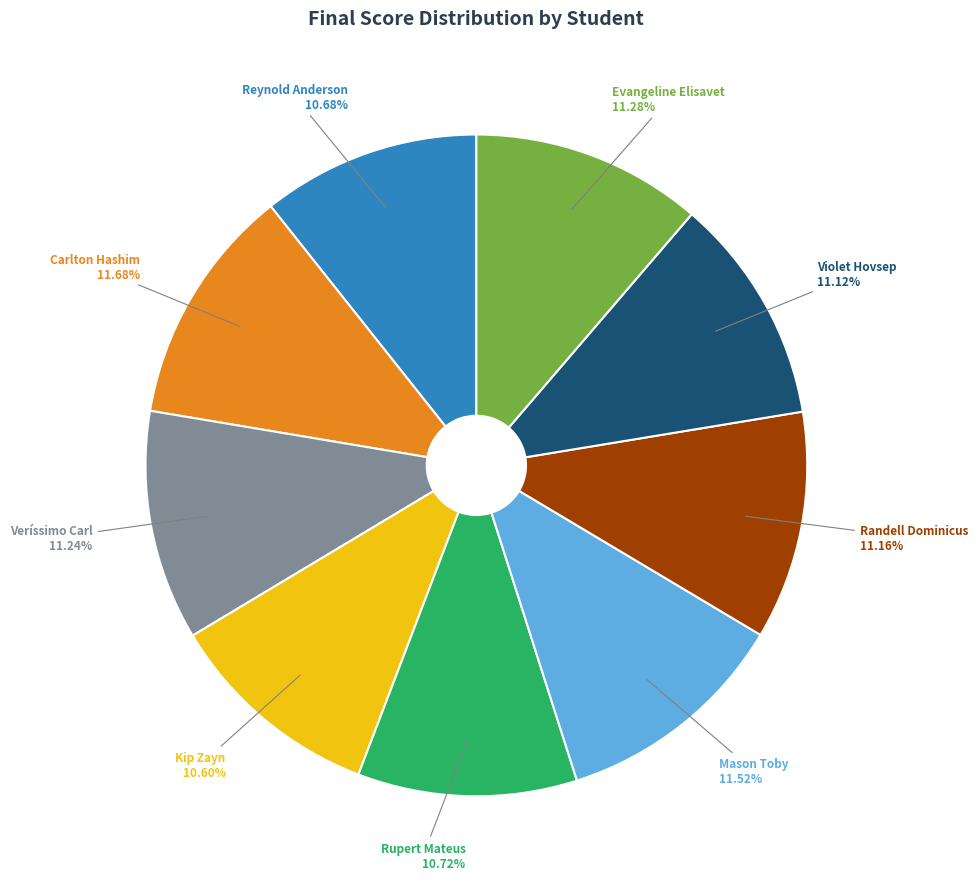

Does any single category account for the majority?

No